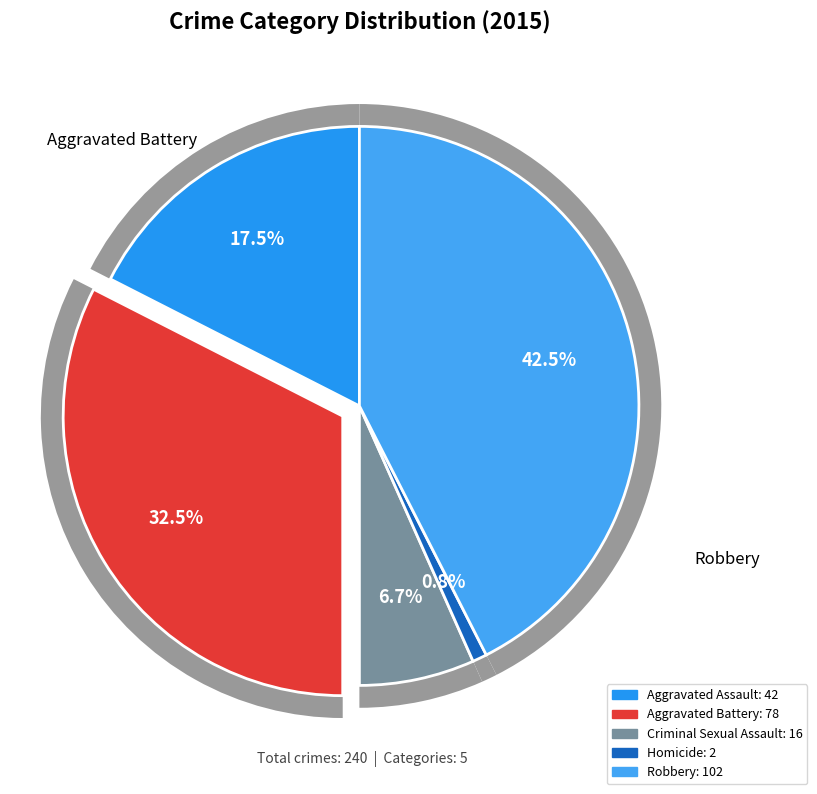

To the nearest percent, what is the difference between the Robbery and Aggravated Assault slice percentages?

25%